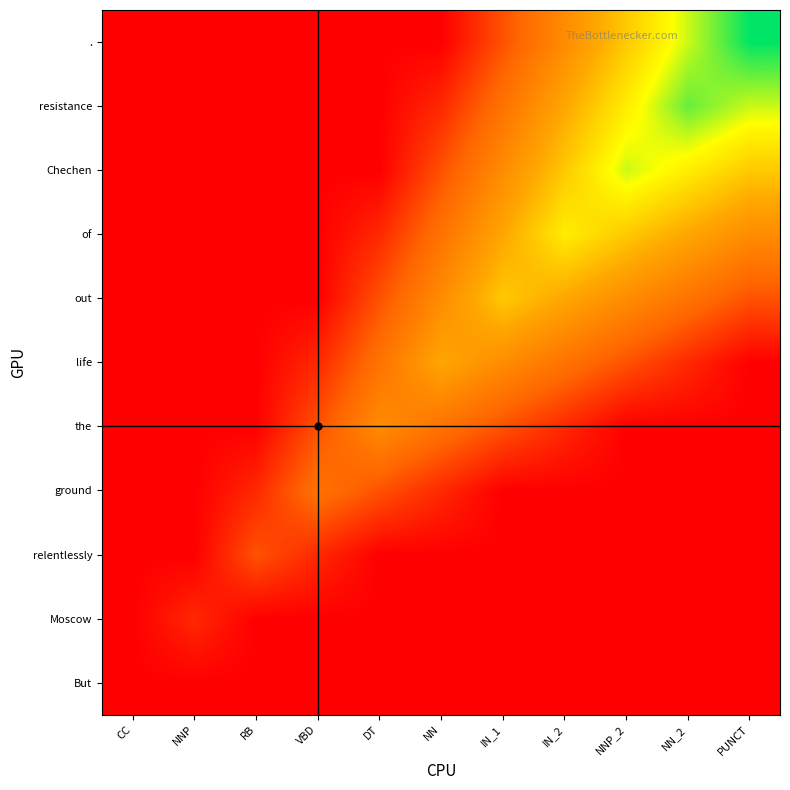

Count the number of data series in this chart.

11